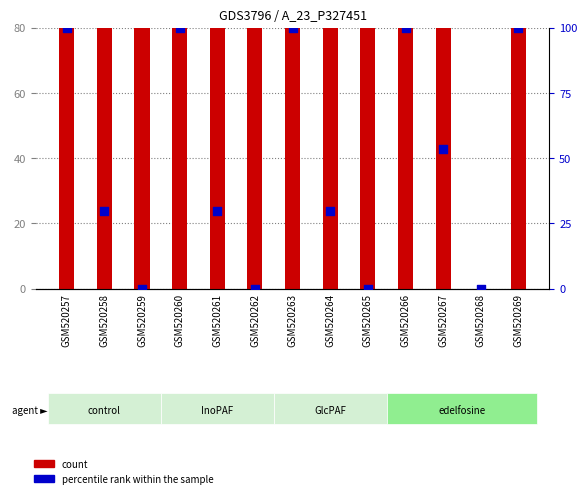

At which category is the sum across all series the highest?

GSM520257